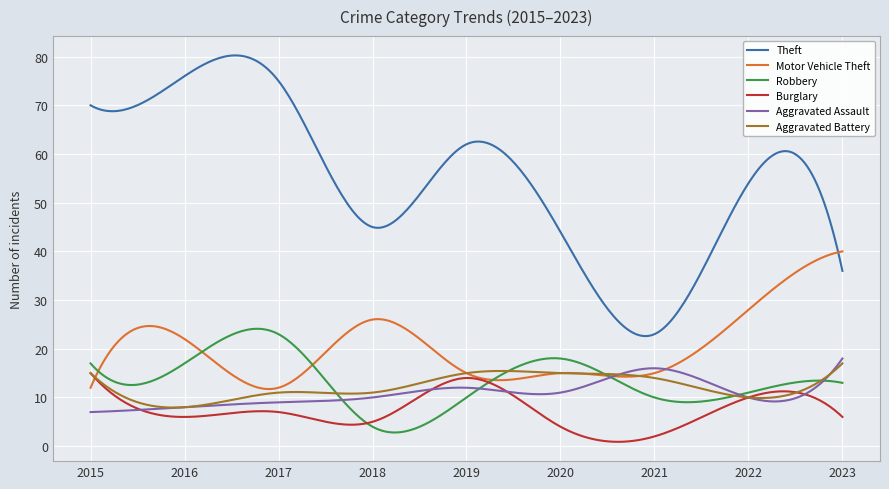

Which series has the largest range (max minus min)?

Theft